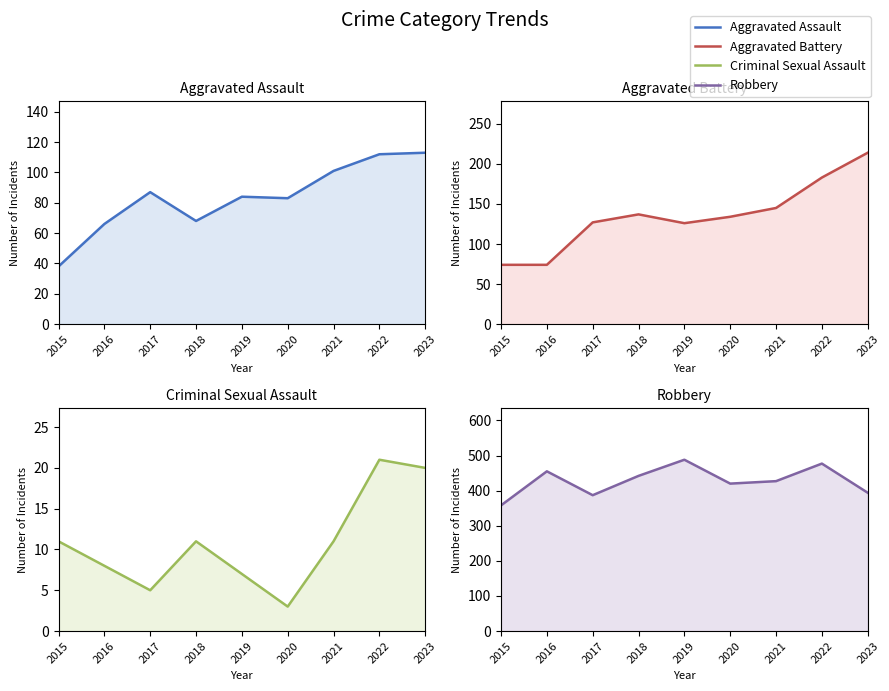

Reading left to right, list all the values displayed in this chart.

Aggravated Assault: 38	66	87	68	84	83	101	112	113
Aggravated Battery: 74	74	127	137	126	134	145	183	214
Criminal Sexual Assault: 11	8	5	11	7	3	11	21	20
Robbery: 358	455	387	442	488	420	427	477	394